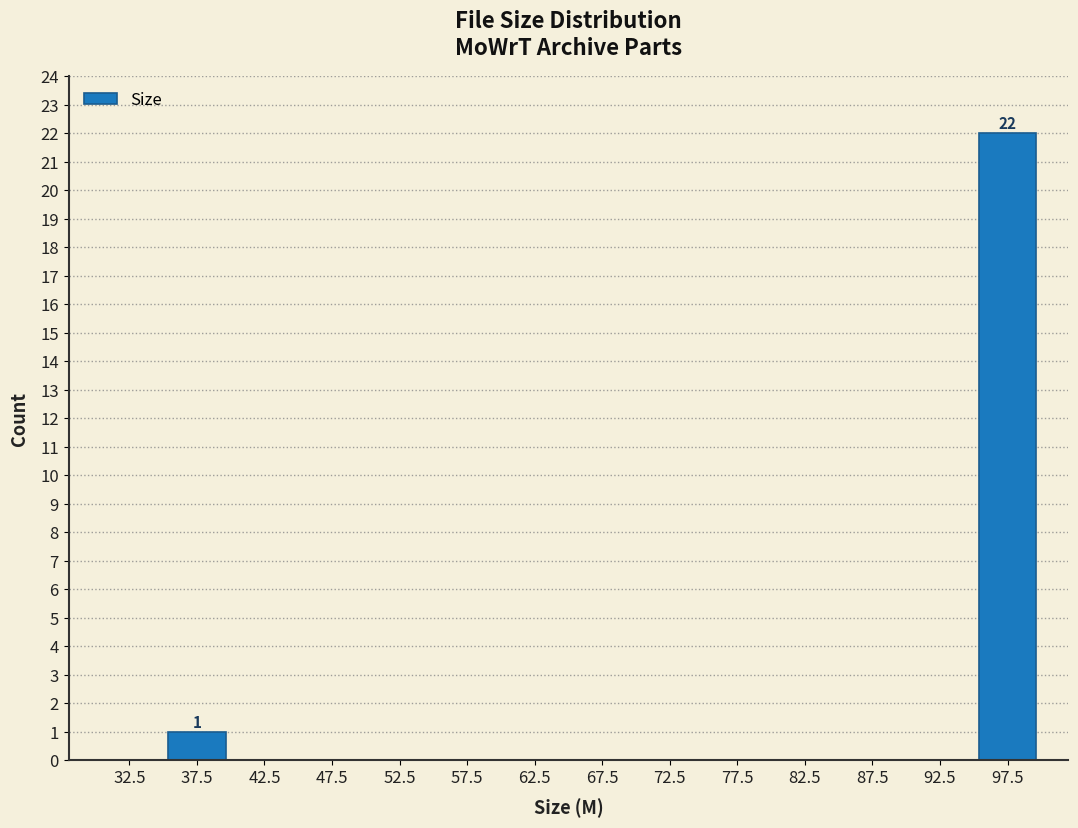

Over which range of the x-axis is the bar tallest?

95 to 100